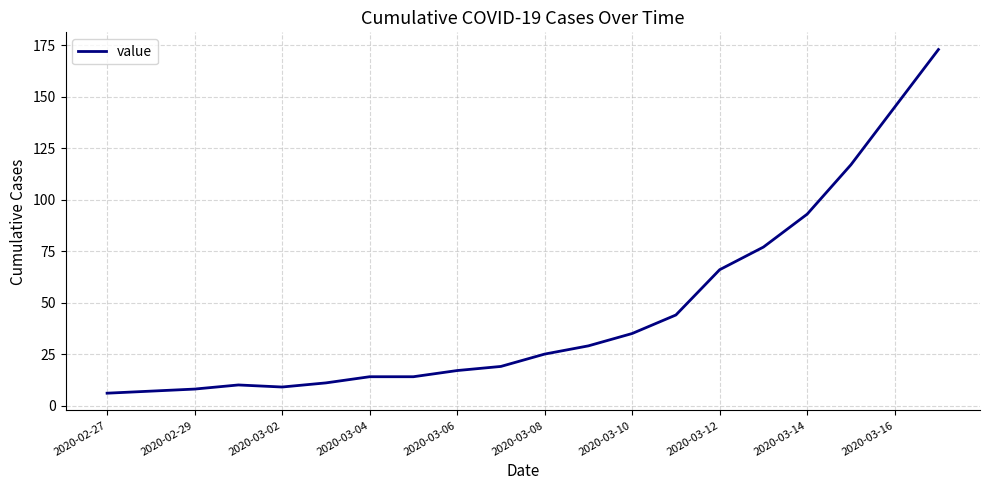

What is the difference between the maximum and minimum values?

167